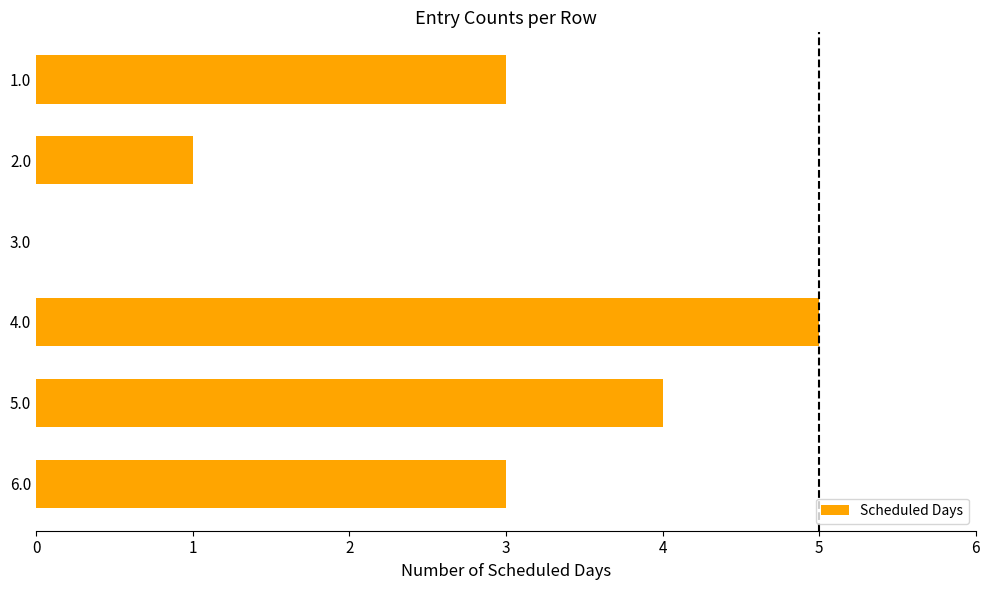

What is the sum of all values?

16